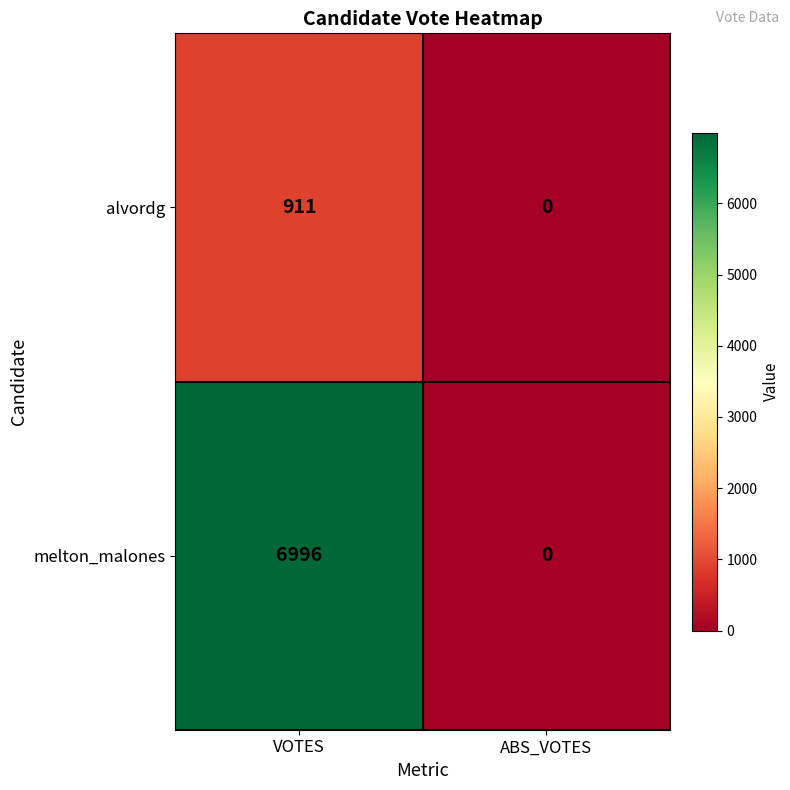

Which series has the largest range (max minus min)?

melton_malones